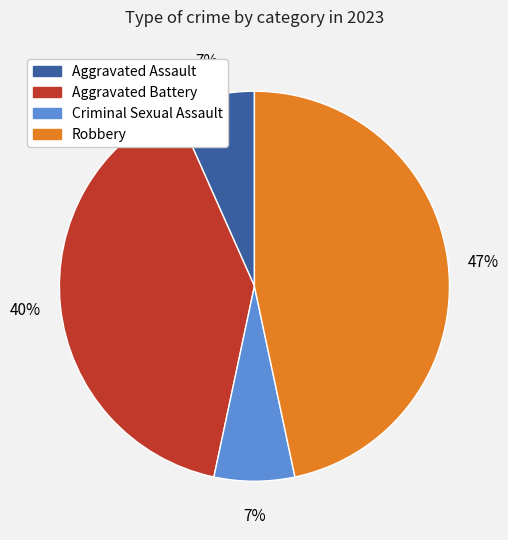

Is the sum of Criminal Sexual Assault and Aggravated Assault greater than half?

No